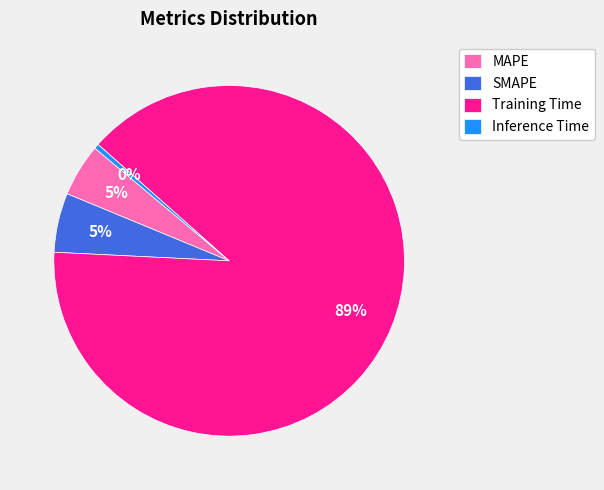

Count the number of slices in the pie.

4